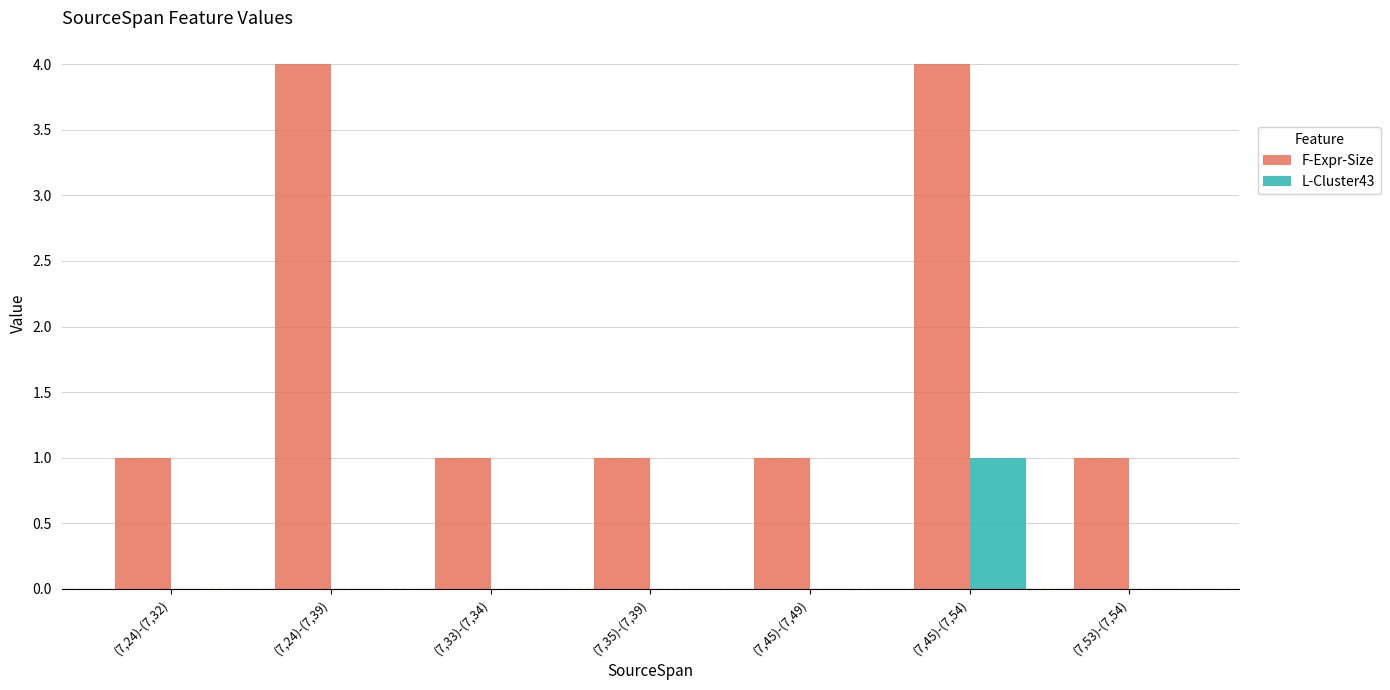

What is the maximum value shown in the chart?

4